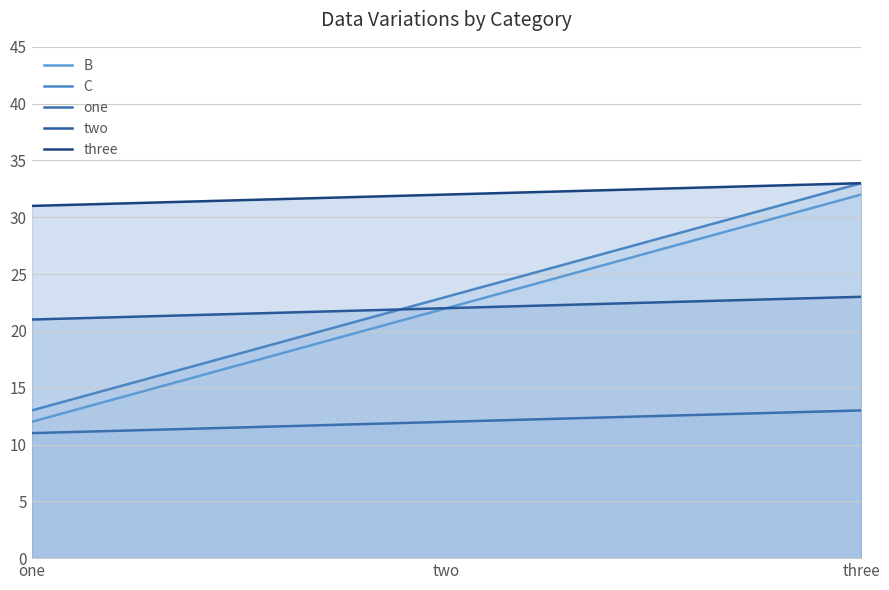

Which series has the largest total across all categories?

three